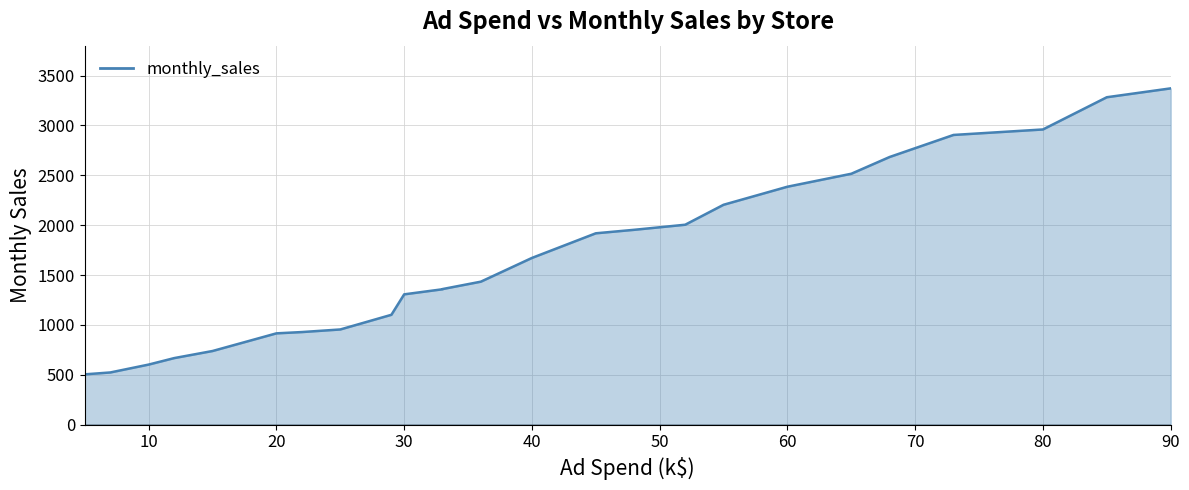

Where is the data nearest to the value 1938?

48